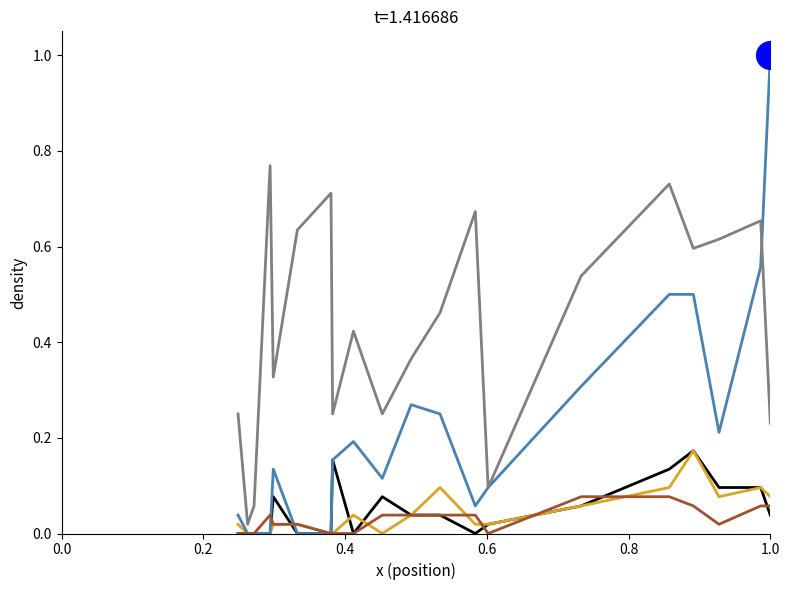

What is the greatest value displayed?

1.0